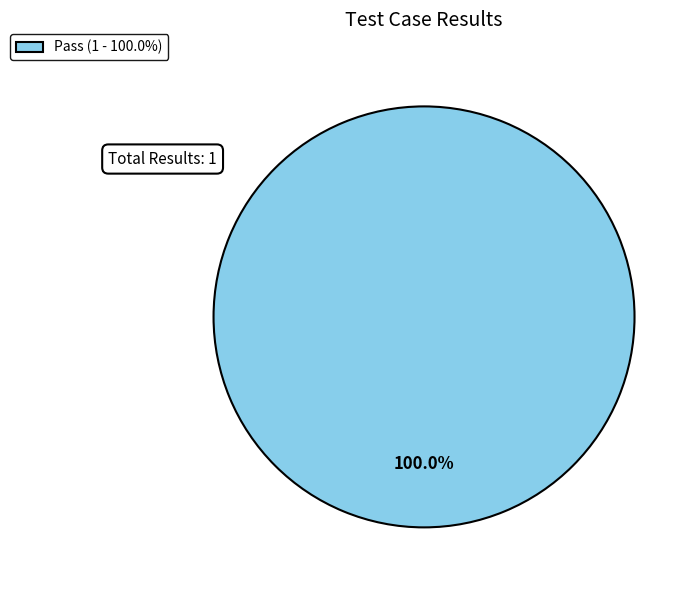

Rank the categories by value from lowest to highest.

Pass (1 - 100.0%)